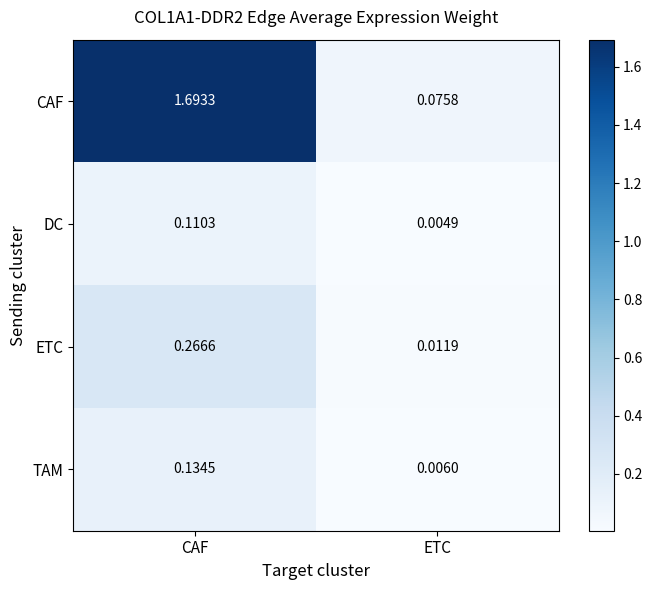

Which series has the largest total across all categories?

CAF